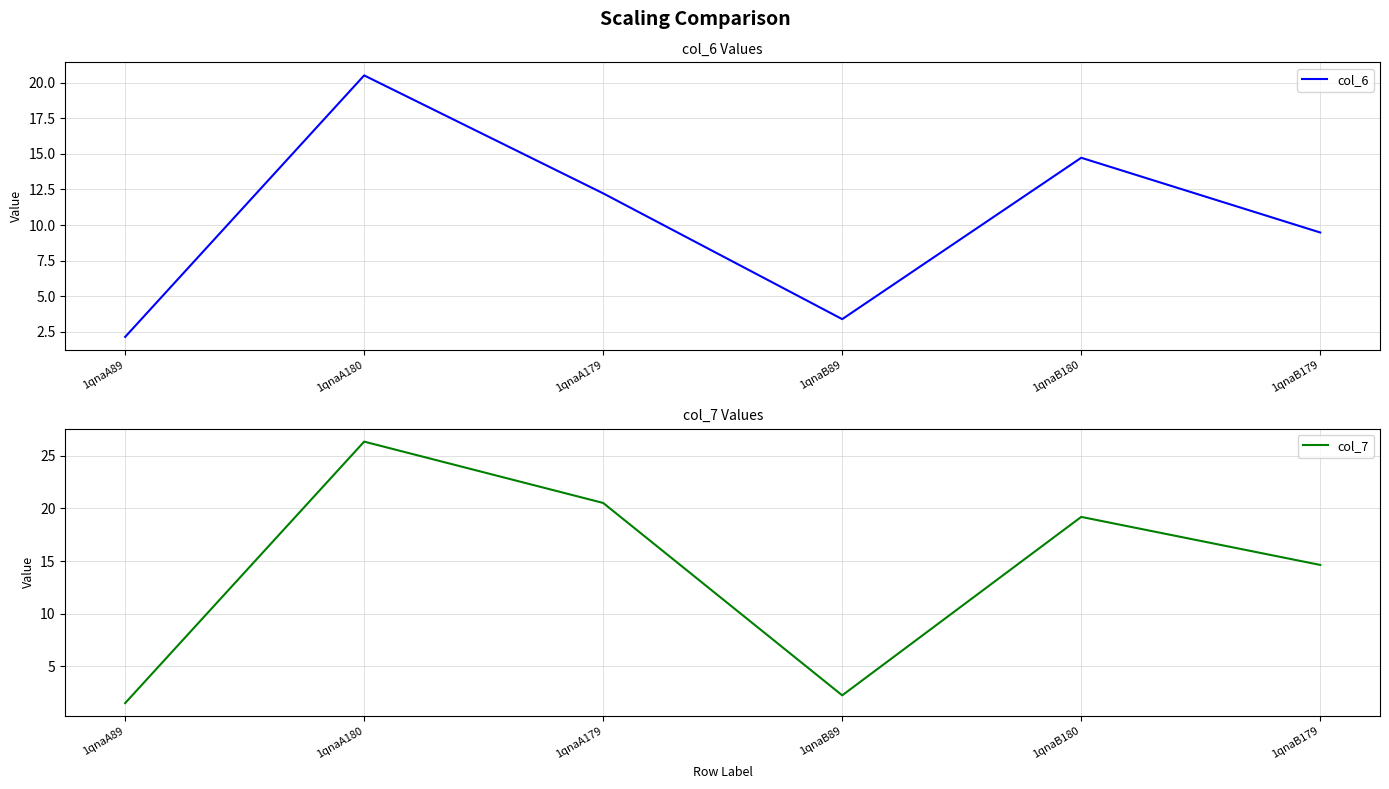

What is the label of the 5th point from the right?

1qnaA180